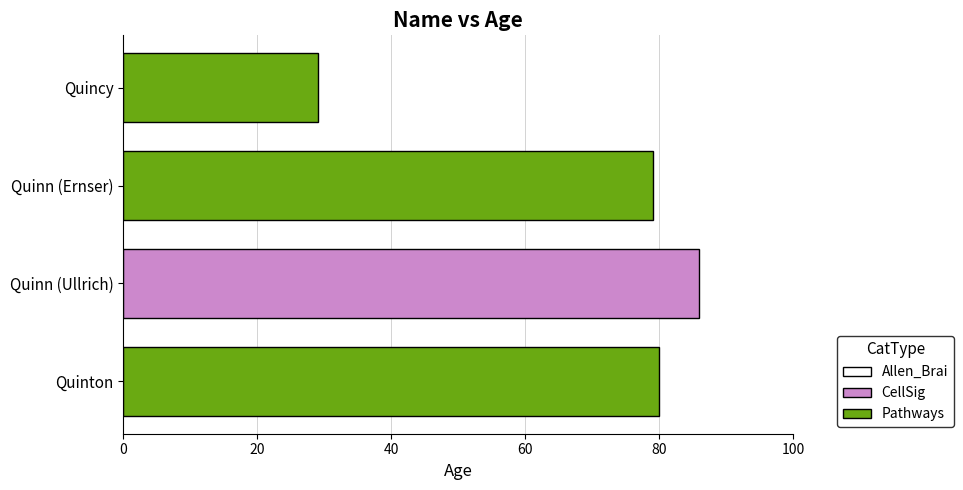

Approximately how many times larger is the value at Quincy compared to Quinn (Ernser)?

0.4